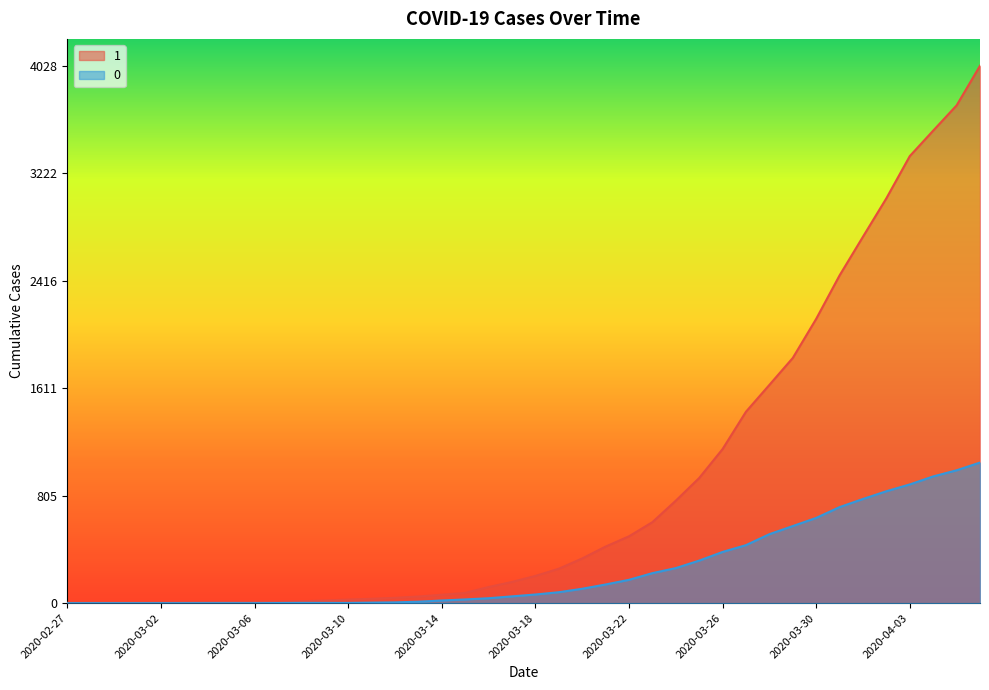

Count the number of categories in the chart.

40